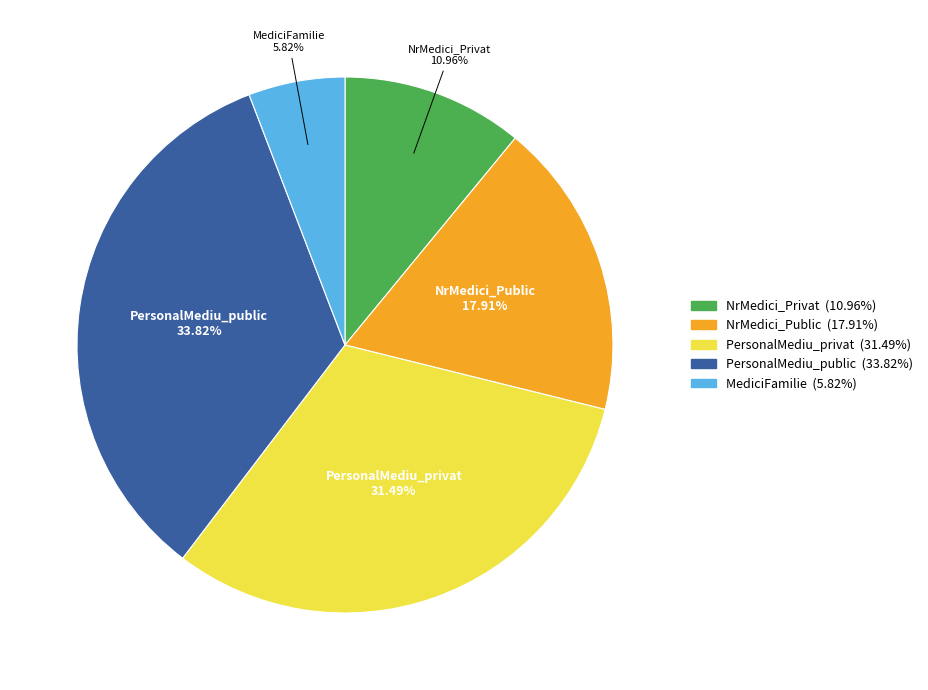

What portion of the pie excludes PersonalMediu_public?

66.2%